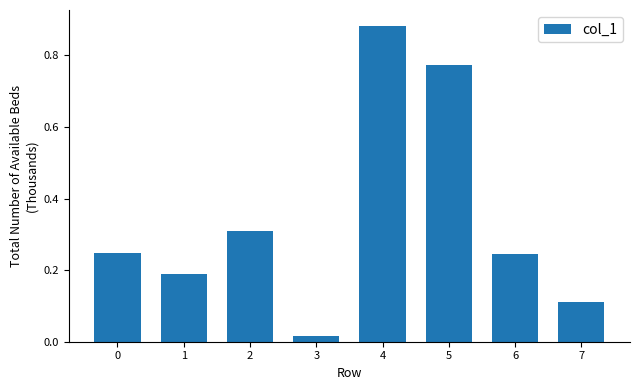

Which has a higher value, 6 or 5?

5